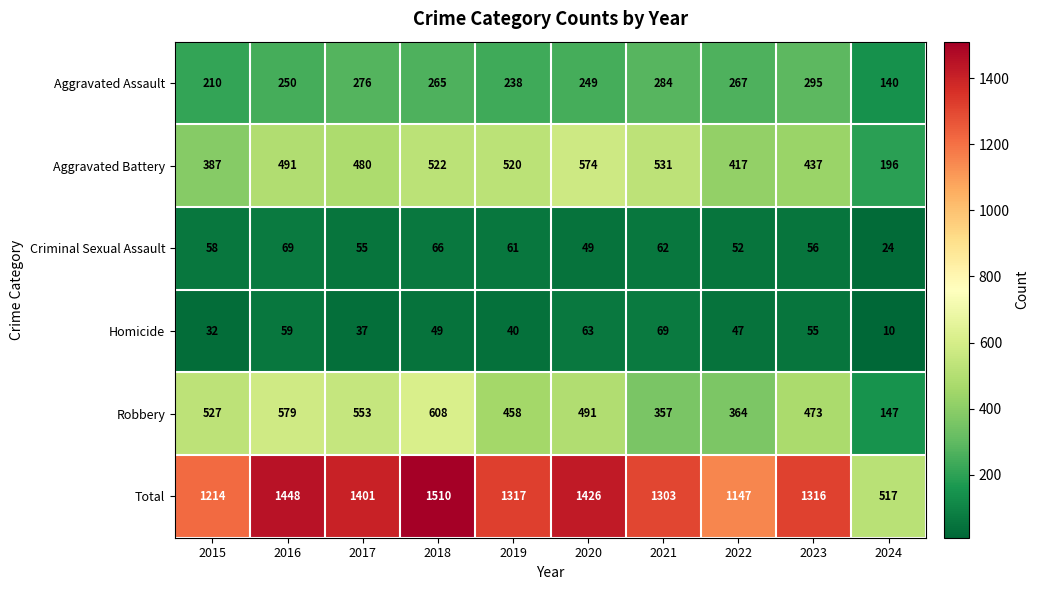

Rank the series at 2018 from lowest to highest value.

Homicide, Criminal Sexual Assault, Aggravated Assault, Aggravated Battery, Robbery, Total